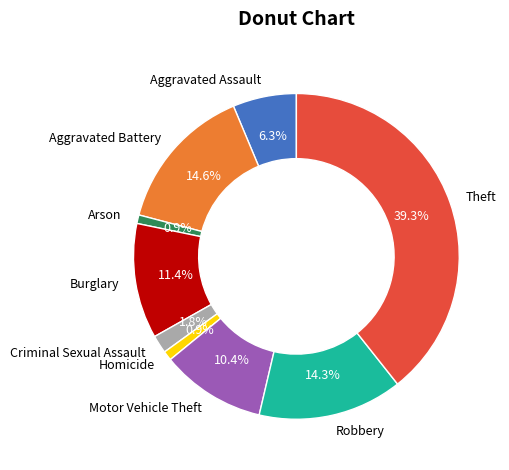

Does Aggravated Battery represent more than half of the total?

No